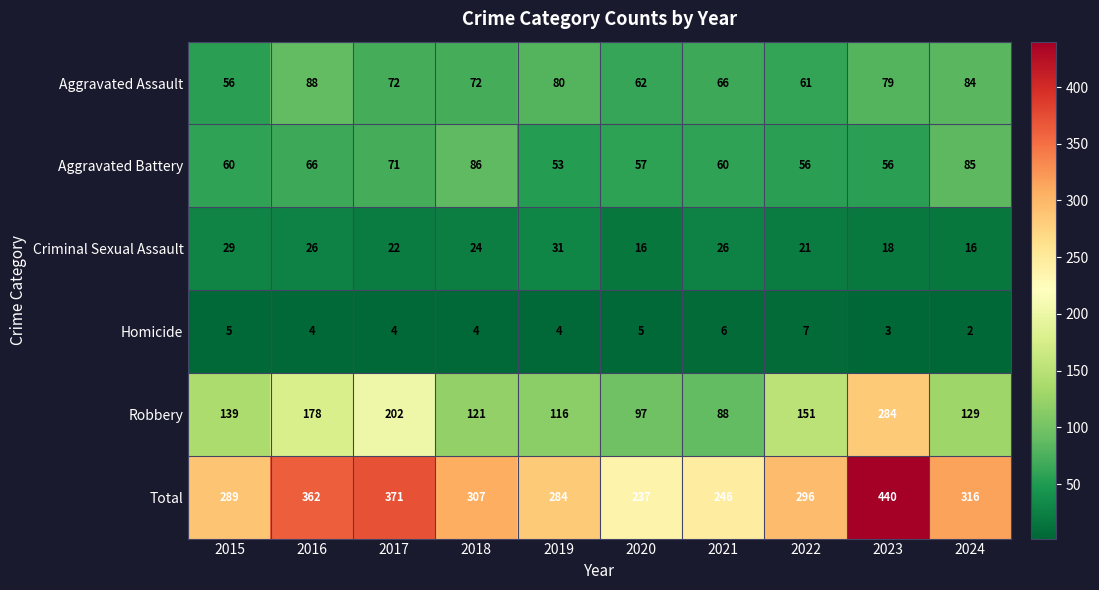

What is the difference between the highest and lowest values at 2024?

314